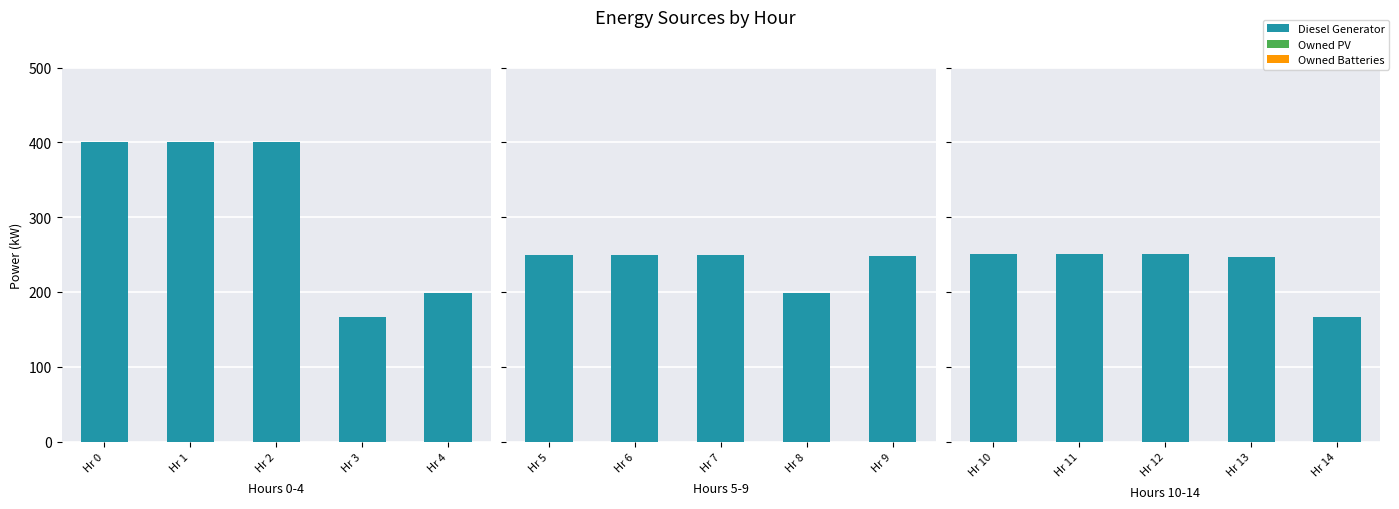

Are the bars horizontal?

No